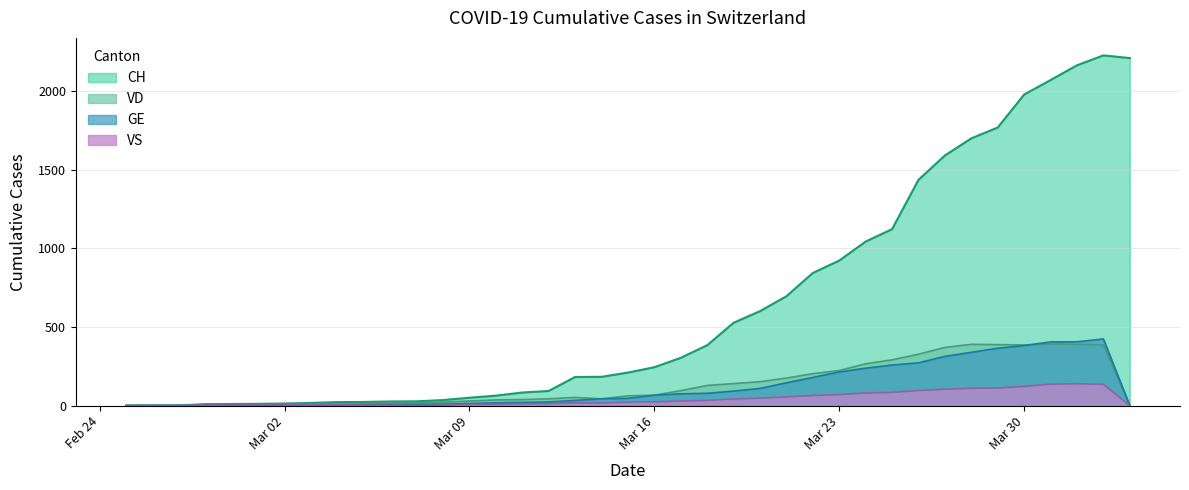

Which label corresponds to the largest value in the chart?

2020-04-02